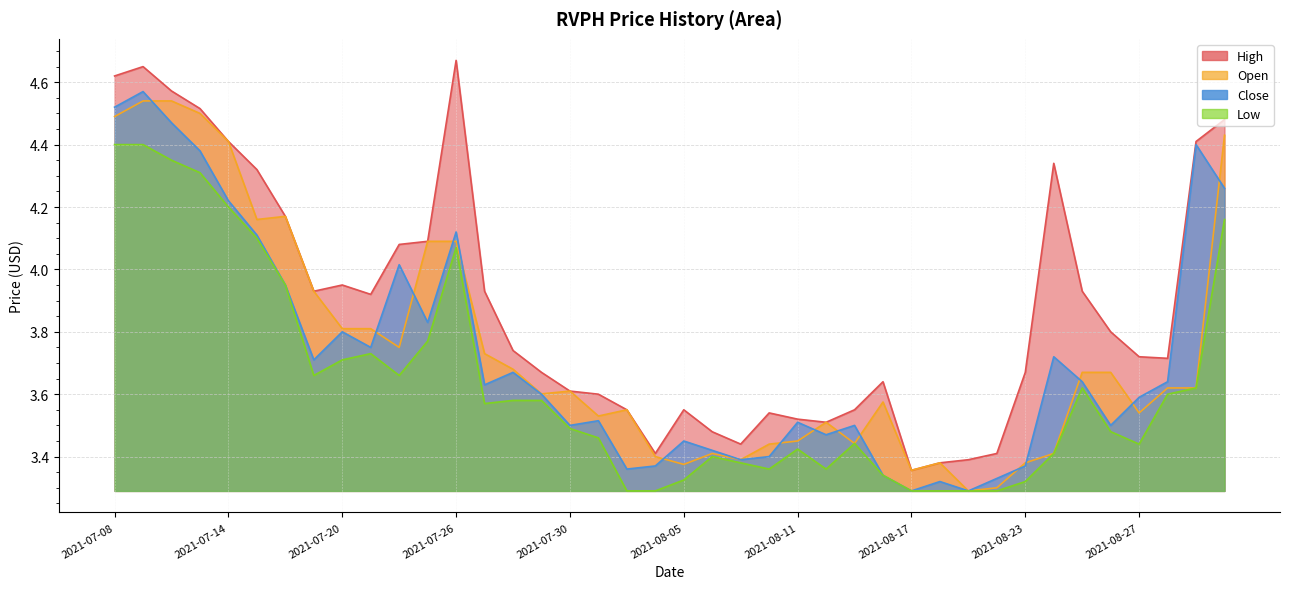

List the series in order of their peak value, lowest first.

low, open, close, high